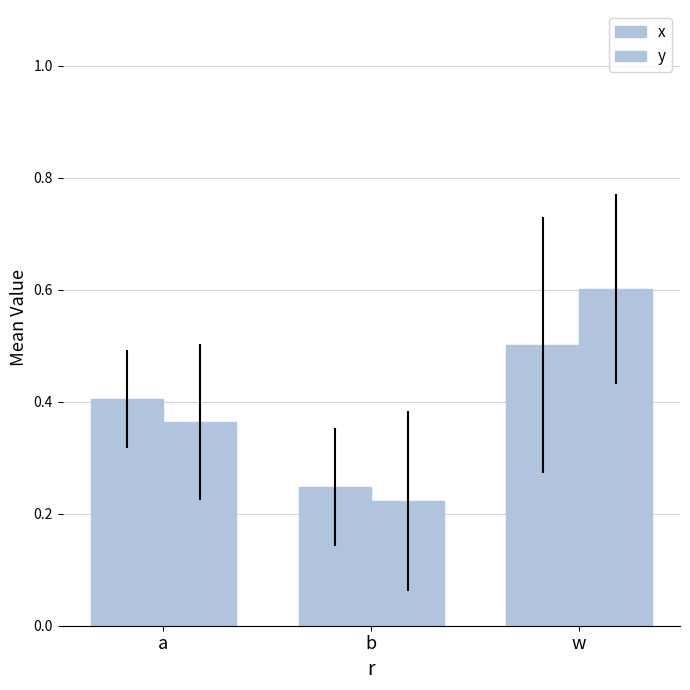

Reading left to right, extract all data points from this chart.

x: a=0.4	b=0.2	w=0.5
y: a=0.4	b=0.2	w=0.6